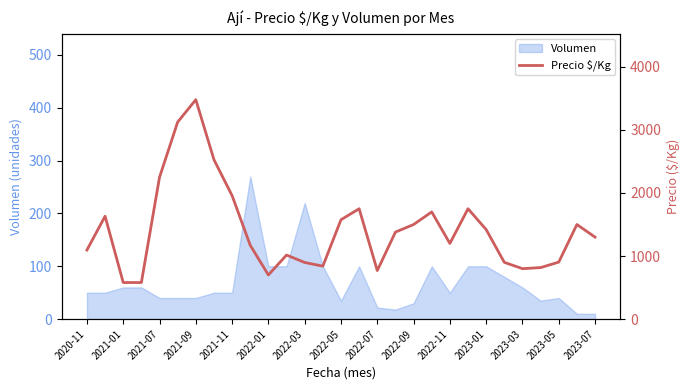

The Volumen series shows 50 at 2022-11. True or false?

True